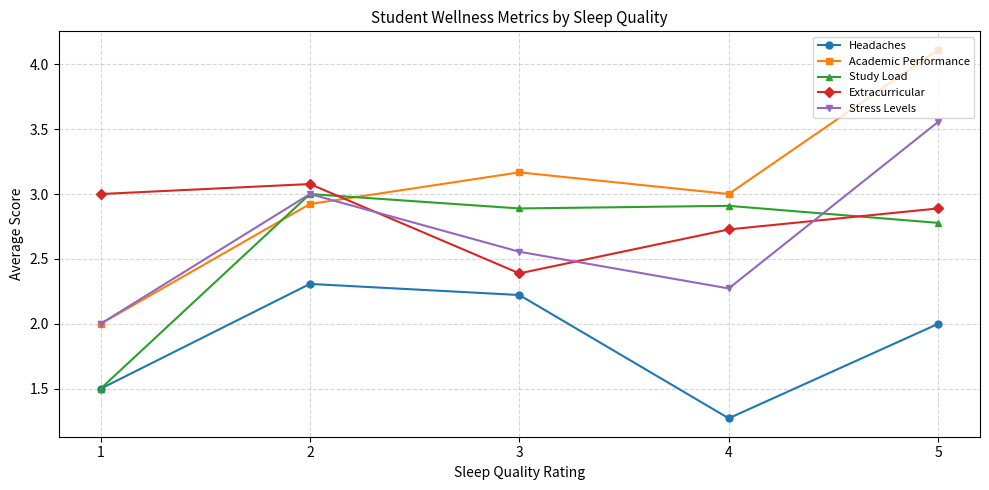

Is it true that Stress Levels equals 3.0 at 2?

True